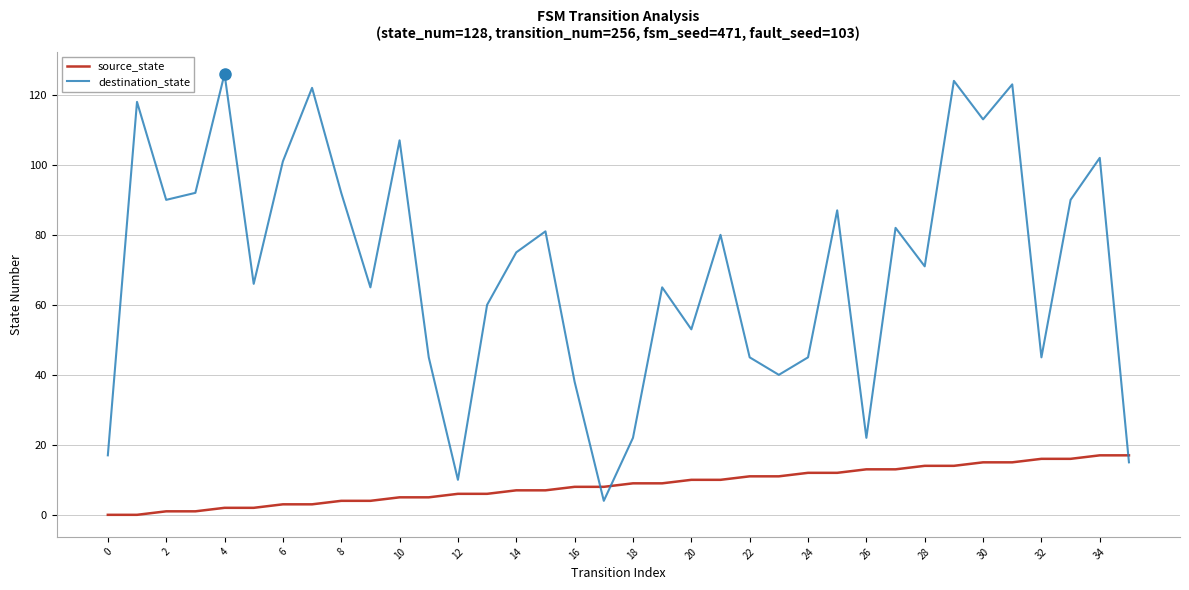

How many distinct data groups are displayed?

2